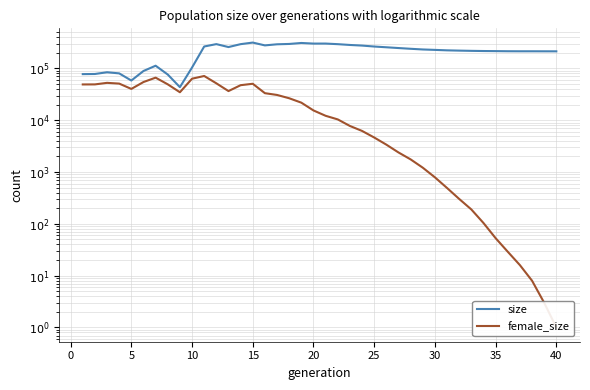

Which series has the largest total across all categories?

size